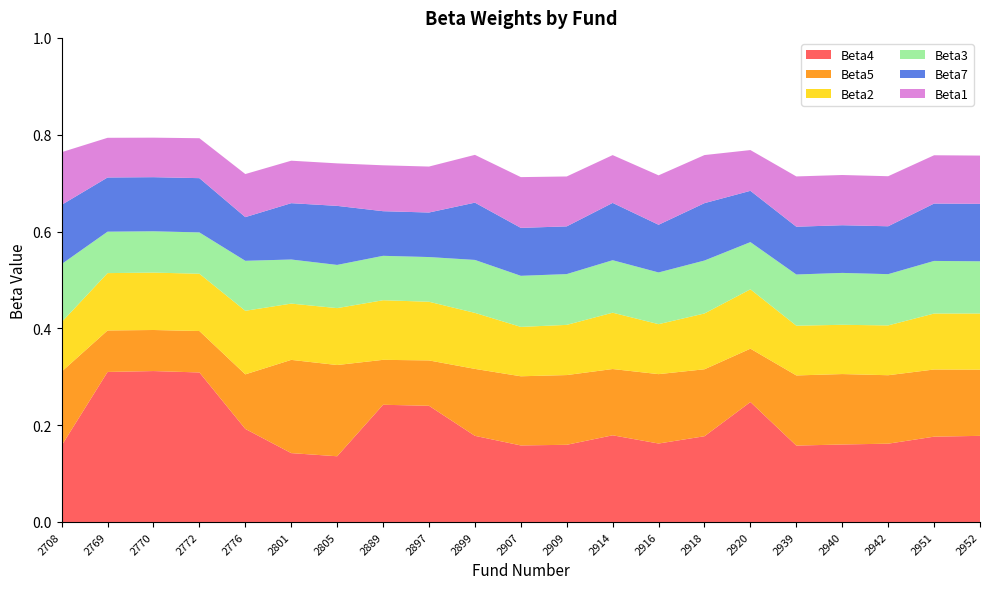

Reading left to right, extract all data points from this chart.

Beta4: 2708=0.2	2769=0.3	2770=0.3	2772=0.3	2776=0.2	2801=0.1	2805=0.1	2889=0.2	2897=0.2	2899=0.2	2907=0.2	2909=0.2	2914=0.2	2916=0.2	2918=0.2	2920=0.2	2939=0.2	2940=0.2	2942=0.2	2951=0.2	2952=0.2
Beta5: 2708=0.2	2769=0.1	2770=0.1	2772=0.1	2776=0.1	2801=0.2	2805=0.2	2889=0.1	2897=0.1	2899=0.1	2907=0.1	2909=0.1	2914=0.1	2916=0.1	2918=0.1	2920=0.1	2939=0.1	2940=0.1	2942=0.1	2951=0.1	2952=0.1
Beta2: 2708=0.1	2769=0.1	2770=0.1	2772=0.1	2776=0.1	2801=0.1	2805=0.1	2889=0.1	2897=0.1	2899=0.1	2907=0.1	2909=0.1	2914=0.1	2916=0.1	2918=0.1	2920=0.1	2939=0.1	2940=0.1	2942=0.1	2951=0.1	2952=0.1
Beta3: 2708=0.1	2769=0.1	2770=0.1	2772=0.1	2776=0.1	2801=0.1	2805=0.1	2889=0.1	2897=0.1	2899=0.1	2907=0.1	2909=0.1	2914=0.1	2916=0.1	2918=0.1	2920=0.1	2939=0.1	2940=0.1	2942=0.1	2951=0.1	2952=0.1
Beta7: 2708=0.1	2769=0.1	2770=0.1	2772=0.1	2776=0.1	2801=0.1	2805=0.1	2889=0.1	2897=0.1	2899=0.1	2907=0.1	2909=0.1	2914=0.1	2916=0.1	2918=0.1	2920=0.1	2939=0.1	2940=0.1	2942=0.1	2951=0.1	2952=0.1
Beta1: 2708=0.1	2769=0.1	2770=0.1	2772=0.1	2776=0.1	2801=0.1	2805=0.1	2889=0.1	2897=0.1	2899=0.1	2907=0.1	2909=0.1	2914=0.1	2916=0.1	2918=0.1	2920=0.1	2939=0.1	2940=0.1	2942=0.1	2951=0.1	2952=0.1